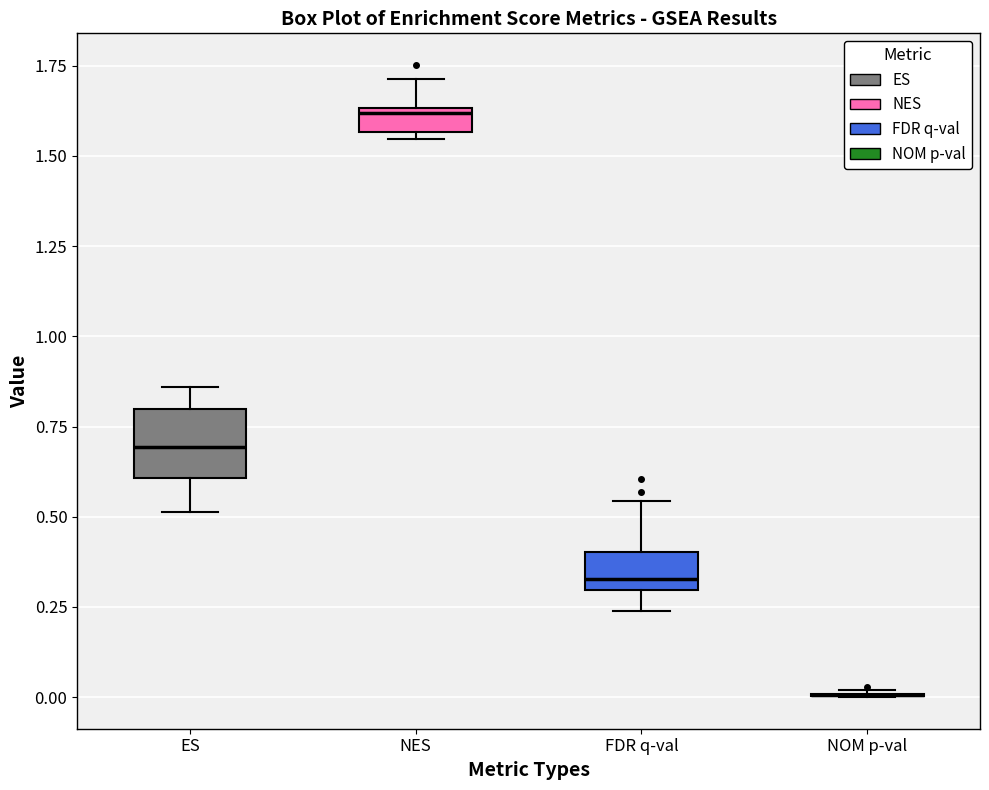

Comparing the boxes themselves (not the whiskers), which one is the tallest?

ES